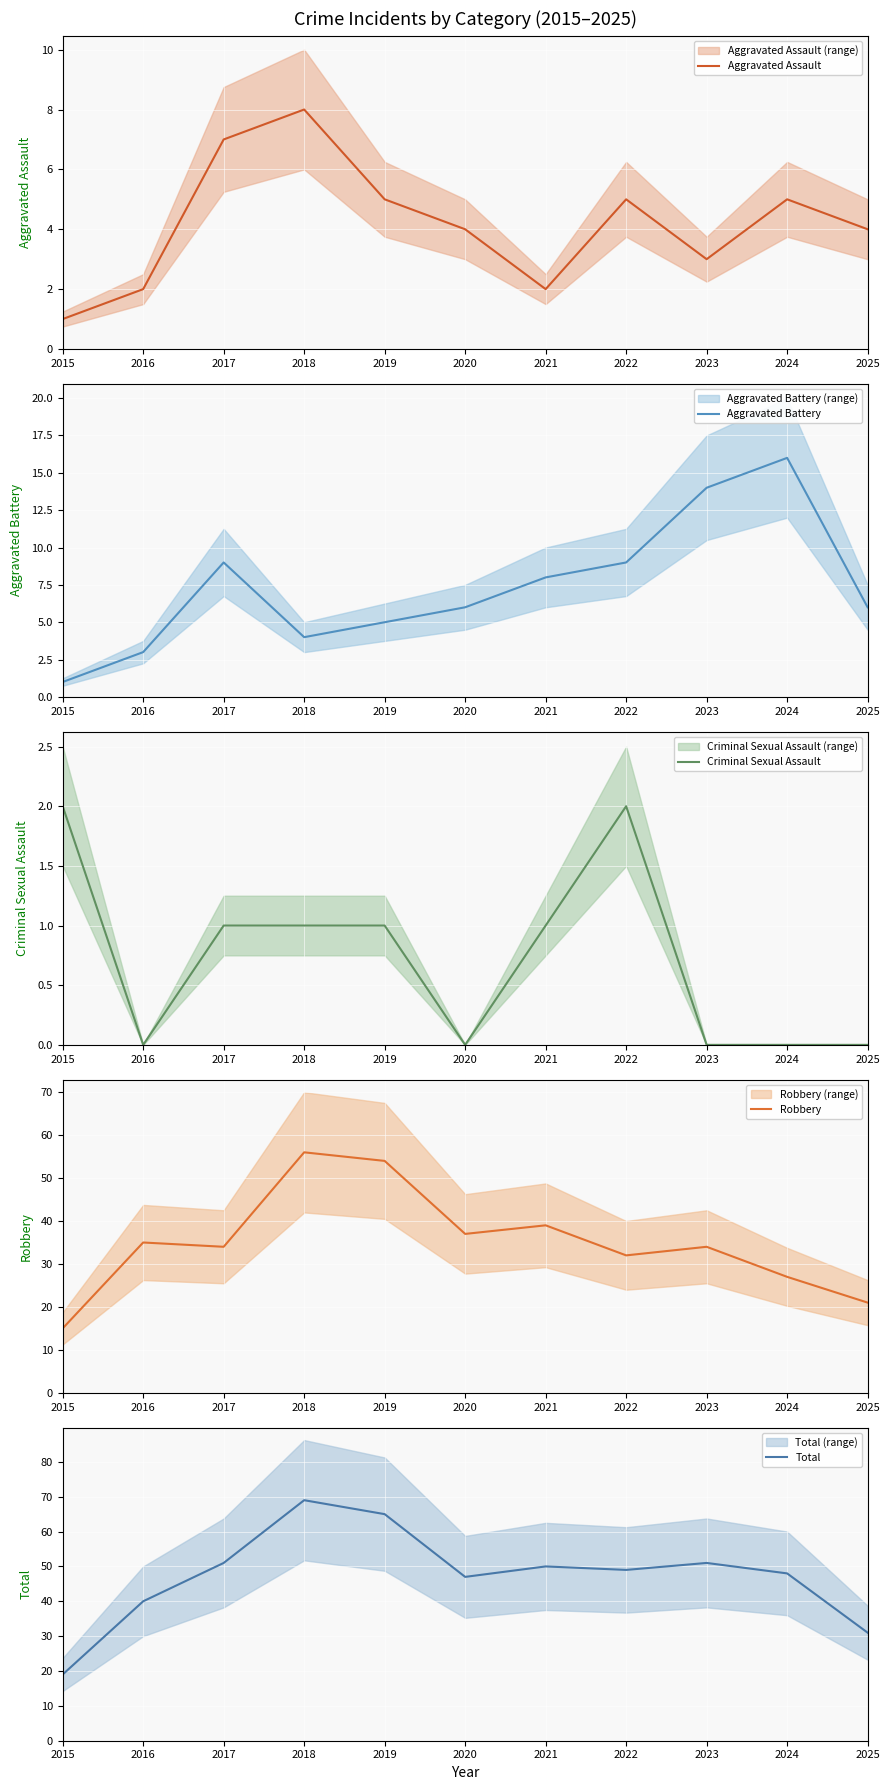

What is the value of the Robbery point at the 4th from the left?

56